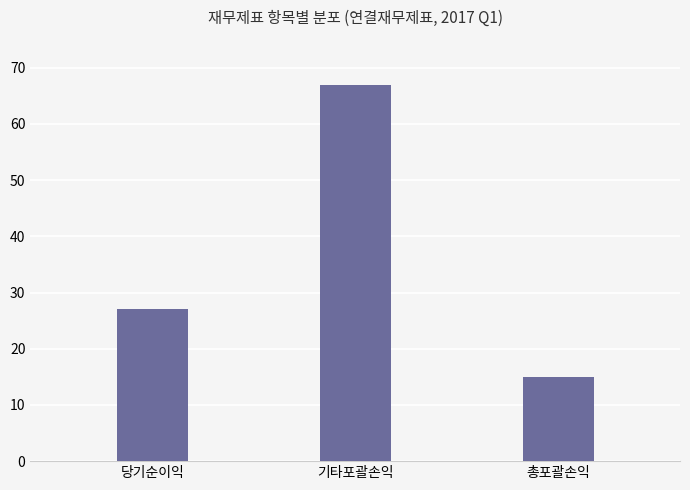

What is the average value?

36